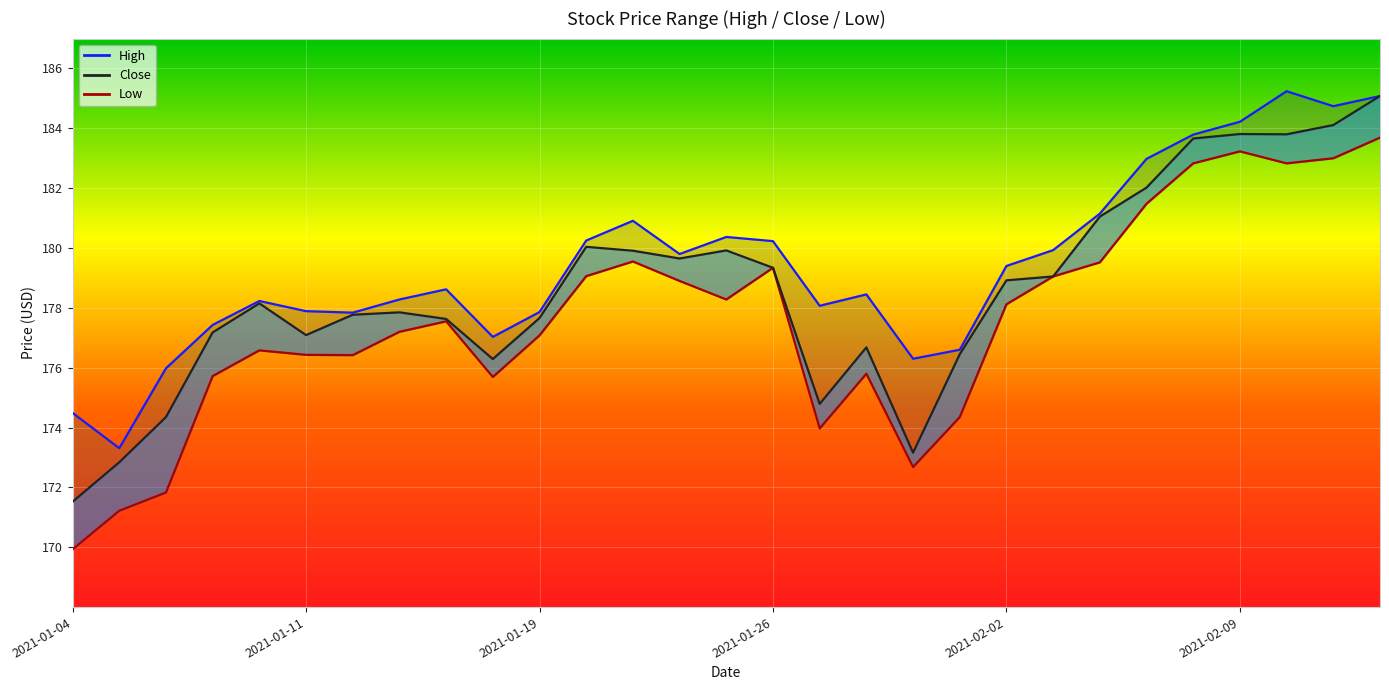

List the series in order of their peak value, lowest first.

Low, Close, High